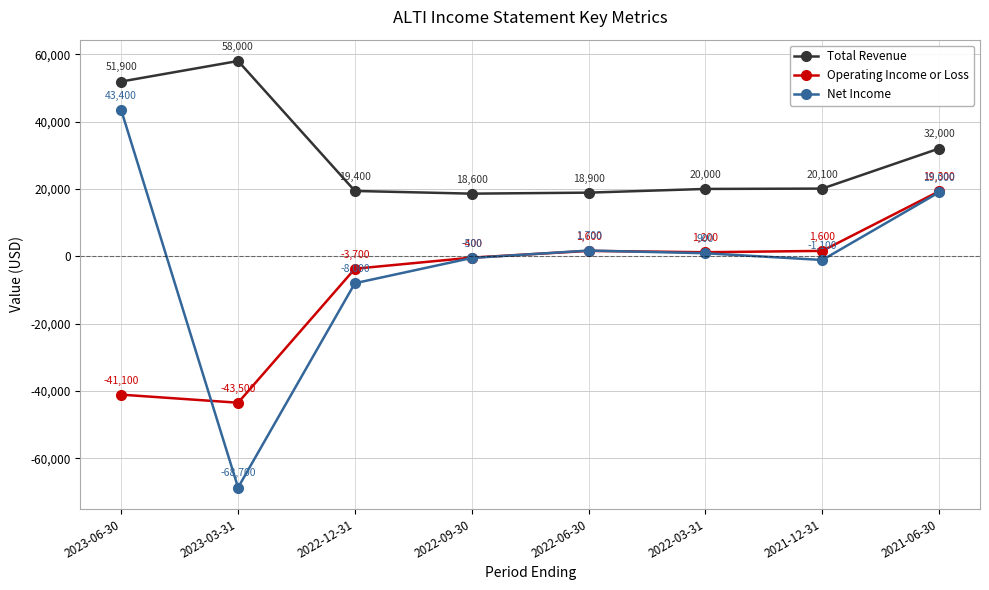

What is the sum of the Net Income values at 2022-03-31 and 2022-12-31?

-7100